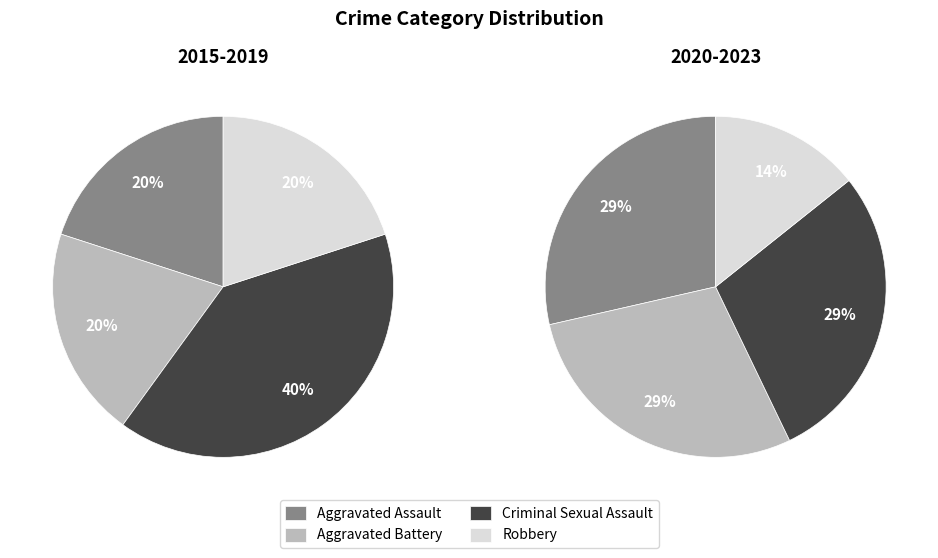

To the nearest percent, what is the combined percentage of Robbery and Aggravated Assault?

40%